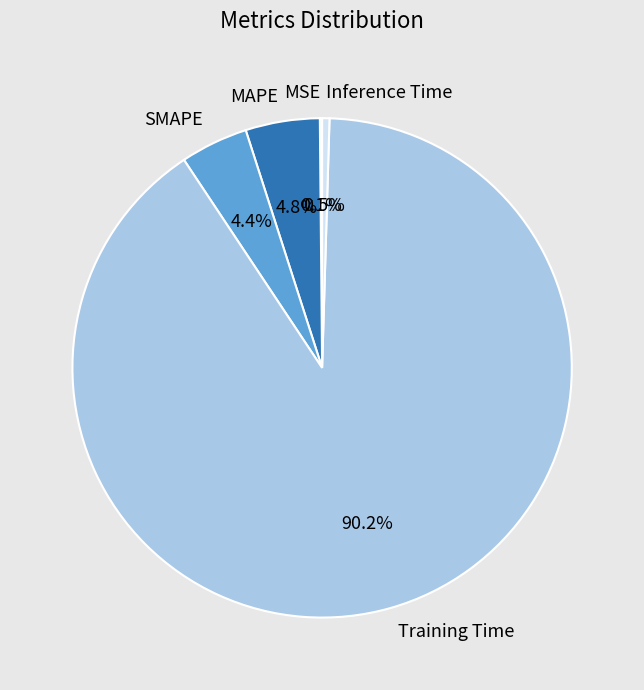

Which slice is the largest?

Training Time